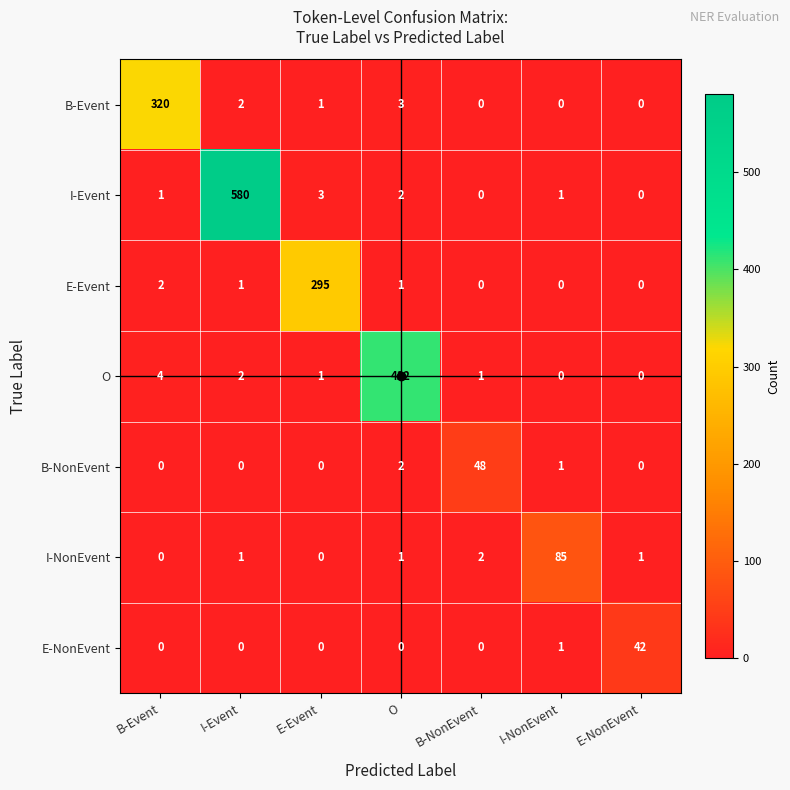

List the series in order of their peak value, highest first.

I-Event, O, B-Event, E-Event, I-NonEvent, B-NonEvent, E-NonEvent